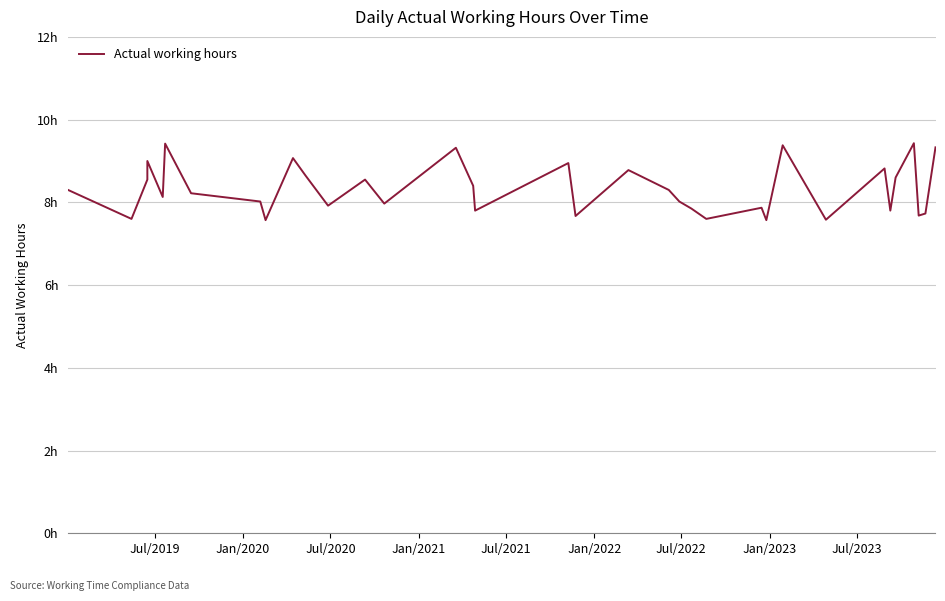

Where does the data first go above 8?

Jul/2019